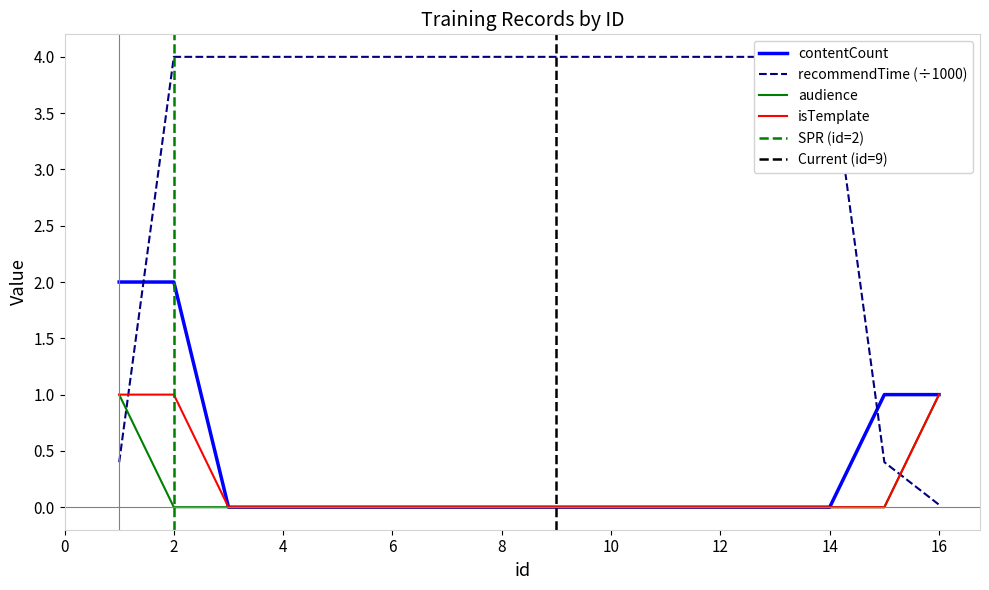

Which series has the largest total across all categories?

recommendTime